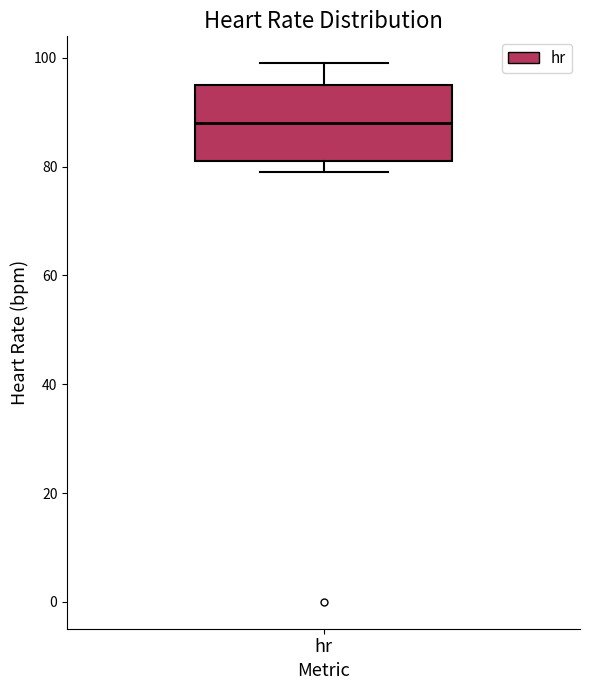

Where does the upper whisker of the box for hr end on the y-axis? The values are not printed on the chart, so give them approximately, as read against the axis.

100